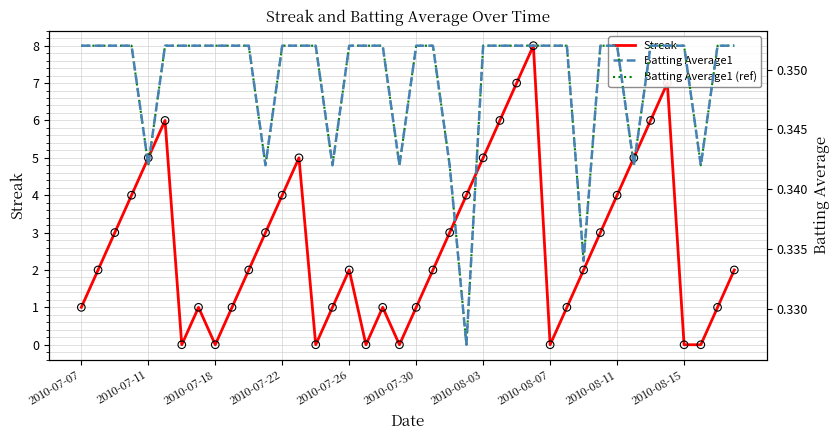

The value of Streak at 2010-07-26 is 2. True or false?

True